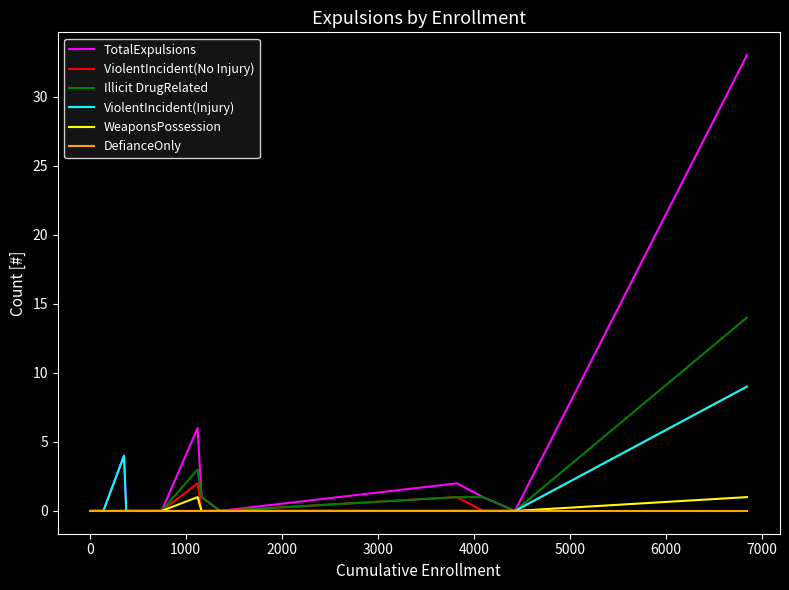

Which series has the largest range (max minus min)?

TotalExpulsions